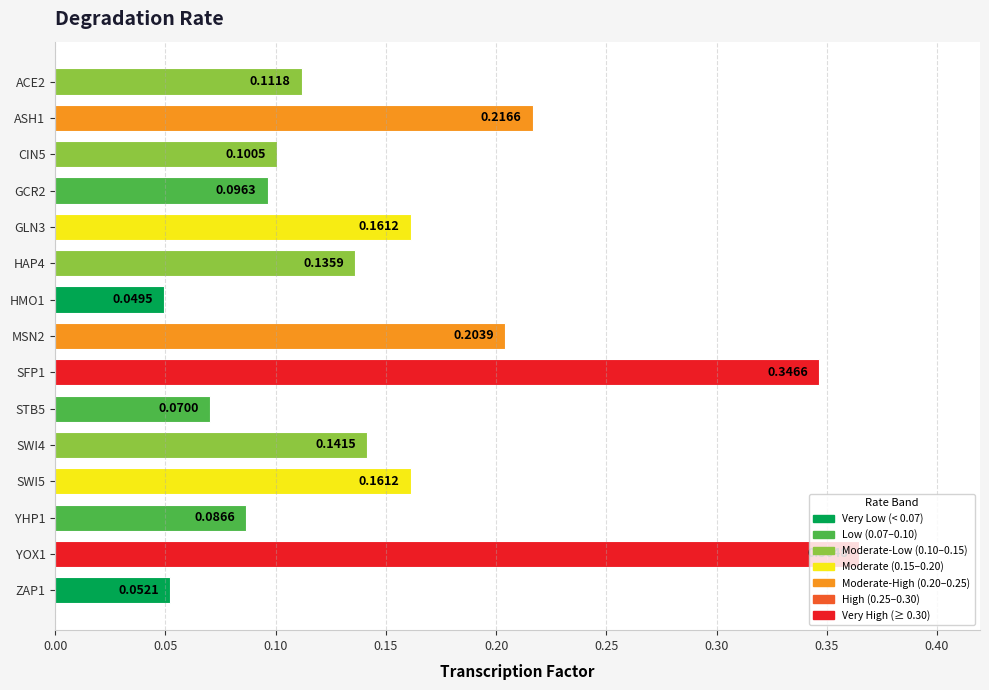

Which has a higher value, STB5 or ZAP1?

STB5